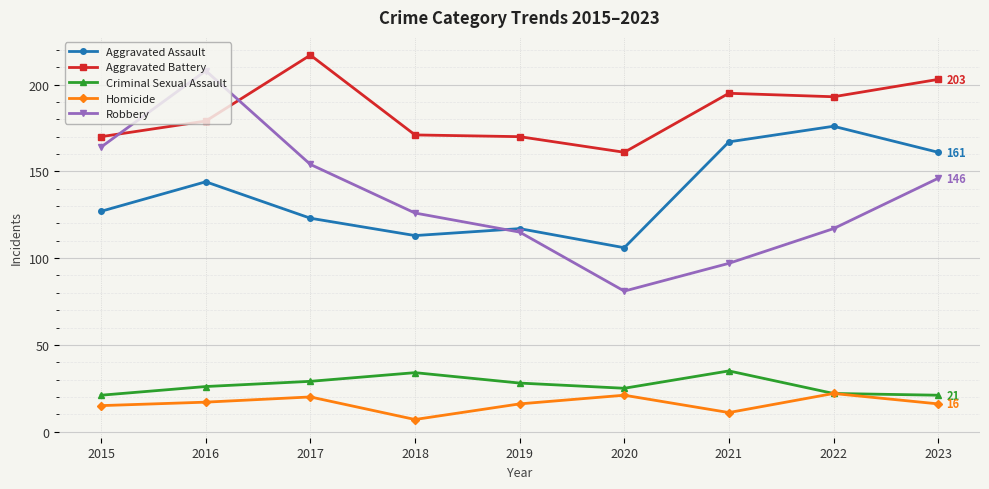

Reading right to left, what are all the values shown in this chart?

Aggravated Assault: 2023=161	2022=176	2021=167	2020=106	2019=117	2018=113	2017=123	2016=144	2015=127
Aggravated Battery: 2023=203	2022=193	2021=195	2020=161	2019=170	2018=171	2017=217	2016=179	2015=170
Criminal Sexual Assault: 2023=21	2022=22	2021=35	2020=25	2019=28	2018=34	2017=29	2016=26	2015=21
Homicide: 2023=16	2022=22	2021=11	2020=21	2019=16	2018=7	2017=20	2016=17	2015=15
Robbery: 2023=146	2022=117	2021=97	2020=81	2019=115	2018=126	2017=154	2016=208	2015=164